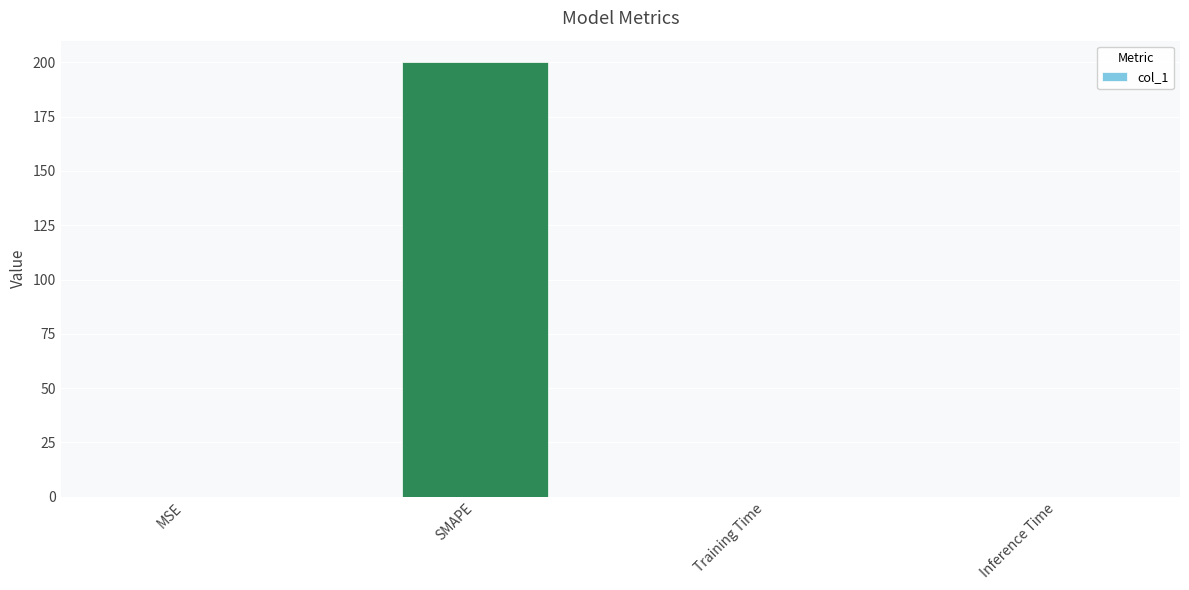

What is the greatest value displayed?

200.0